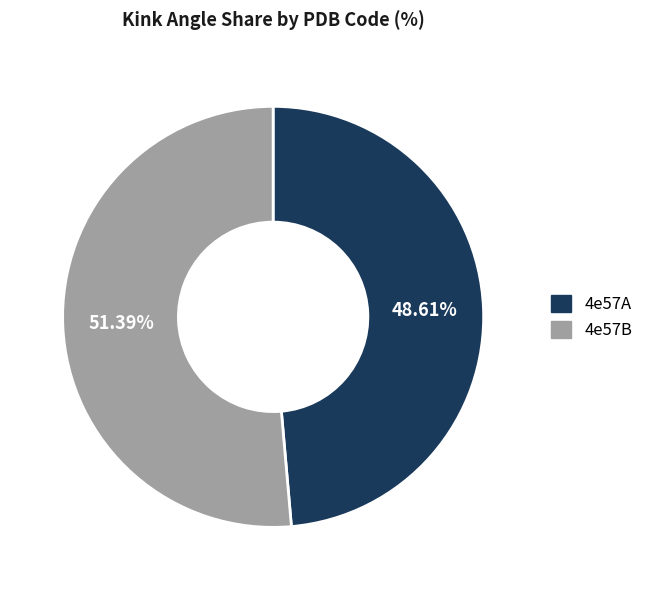

Is there any slice that represents more than half of the pie?

Yes